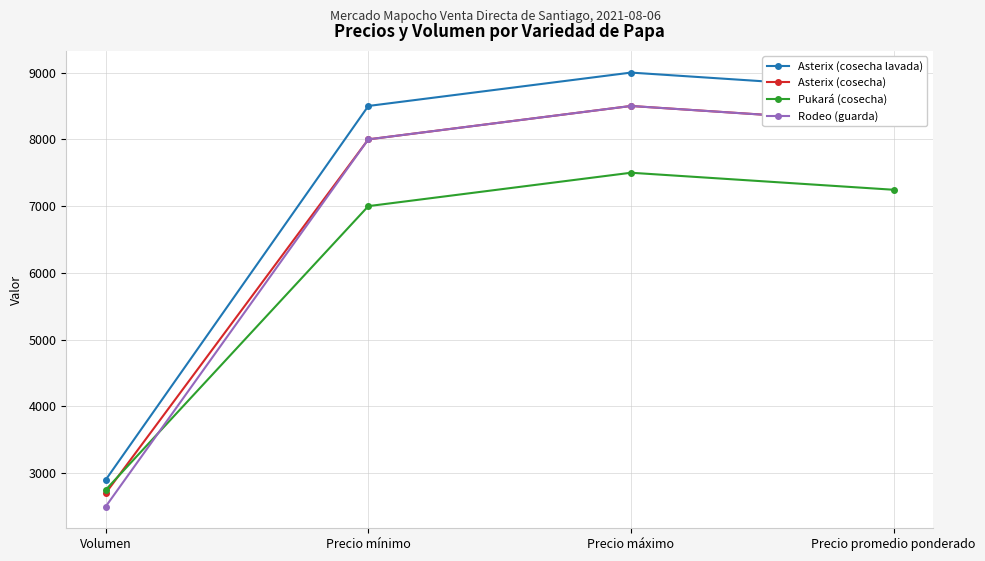

What is the total value across all series at Precio mínimo?

31500